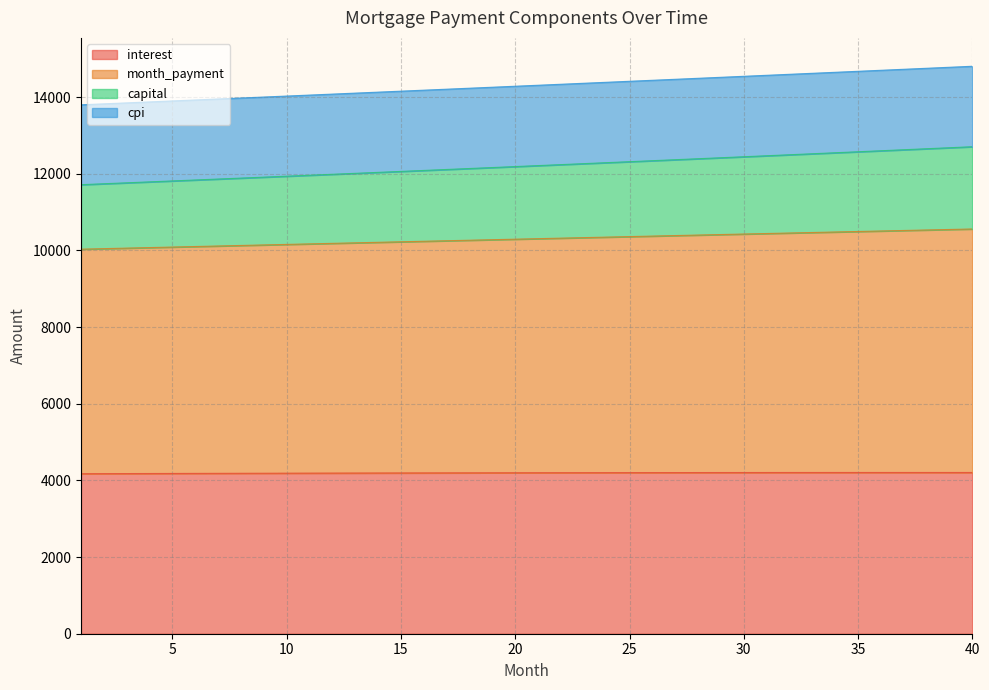

What is the lowest value of the interest series?

4175.3